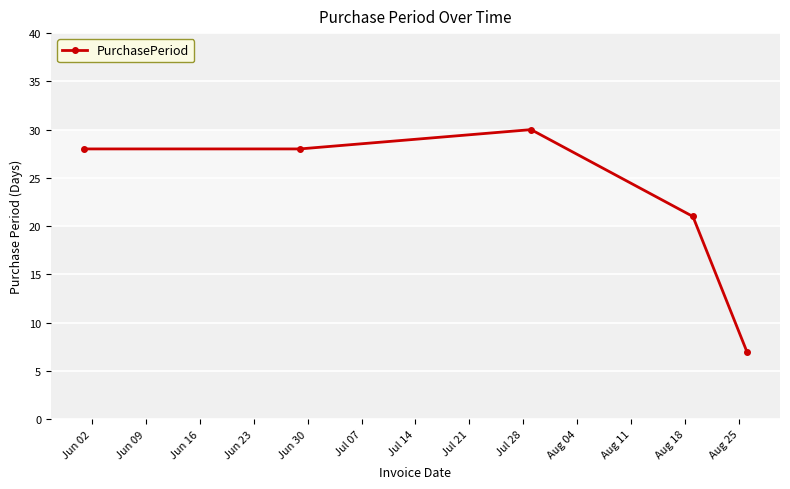

How many interior local peaks (higher than both neighbors) does the data have?

1